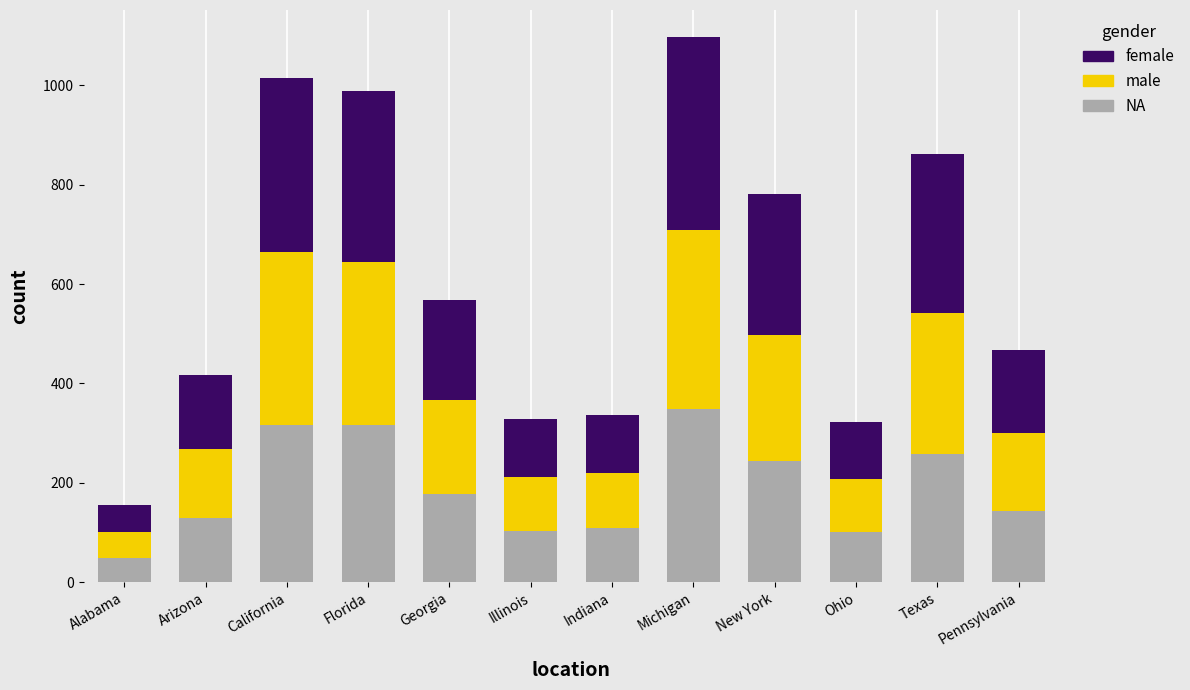

Count the number of categories in the chart.

12